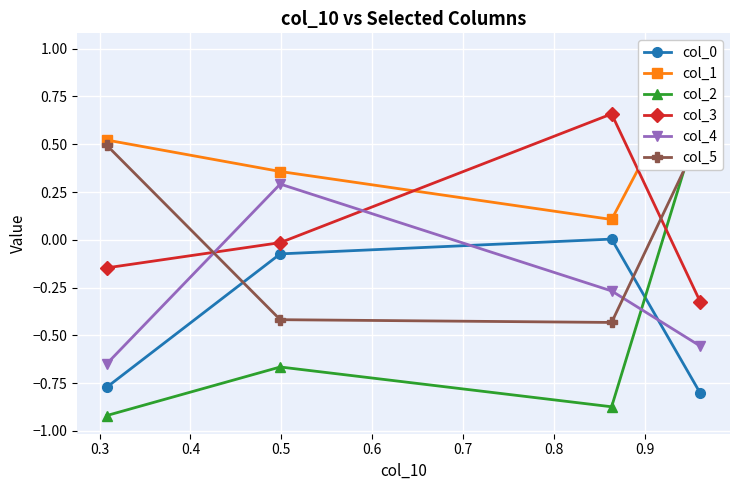

What is the value of the col_4 point at the 2nd from the left?

0.3